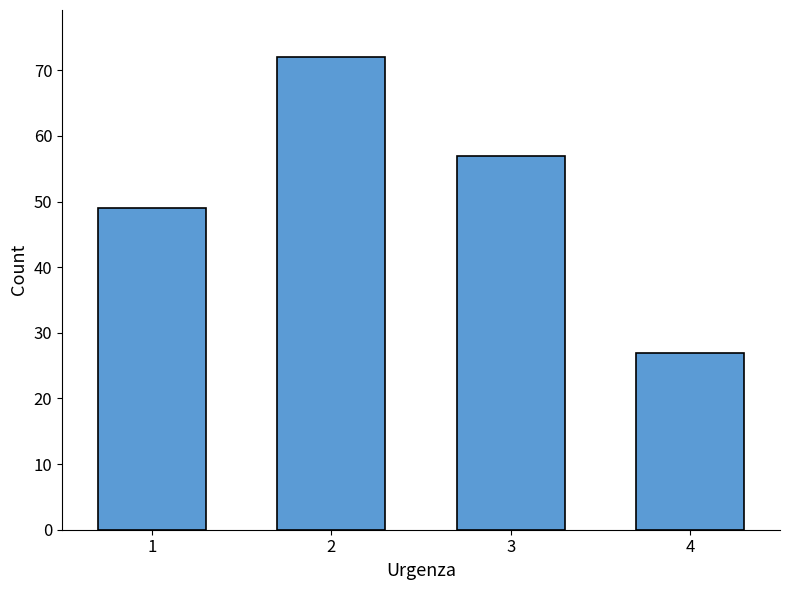

Reading left to right, list all the values displayed in this chart.

1=49	2=72	3=57	4=27